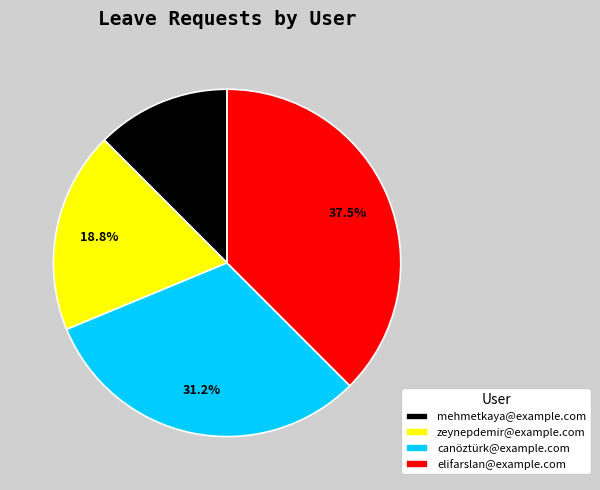

Does zeynepdemir@example.com represent more than half of the total?

No